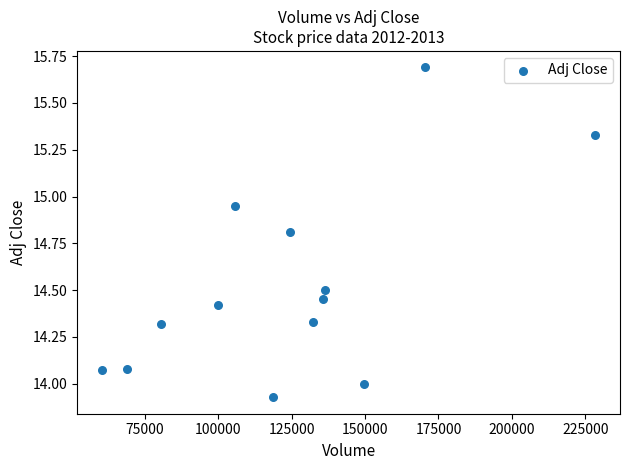

What is the range of X values (max minus min)?

168000.0